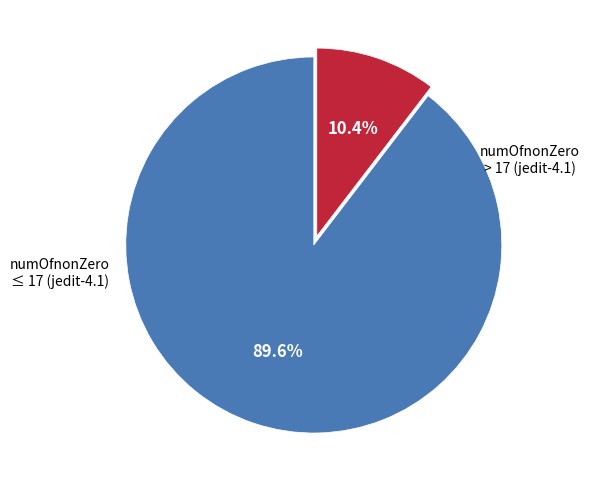

Is there a majority slice in this chart?

Yes